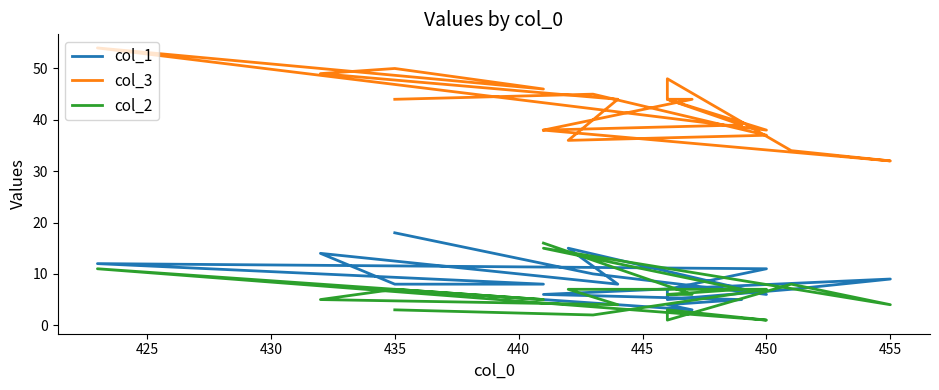

The col_1 series shows 8 at 435. True or false?

True